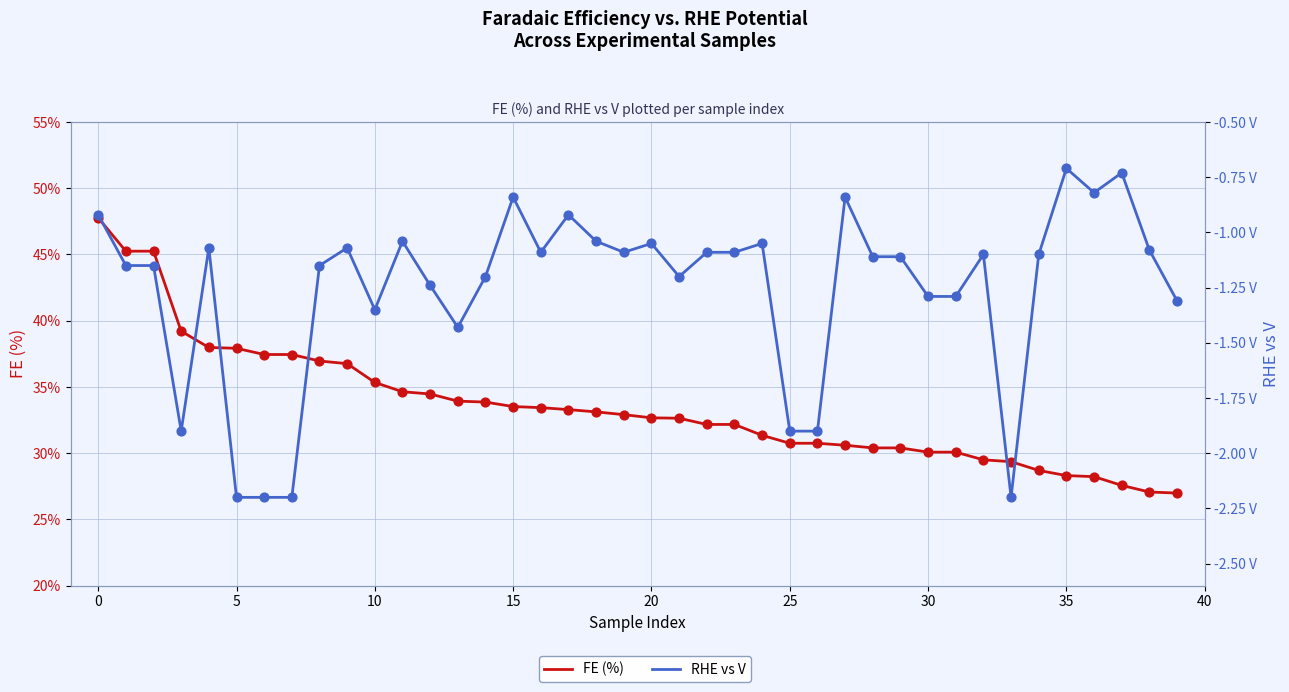

Which series has the largest total across all categories?

FE (%)